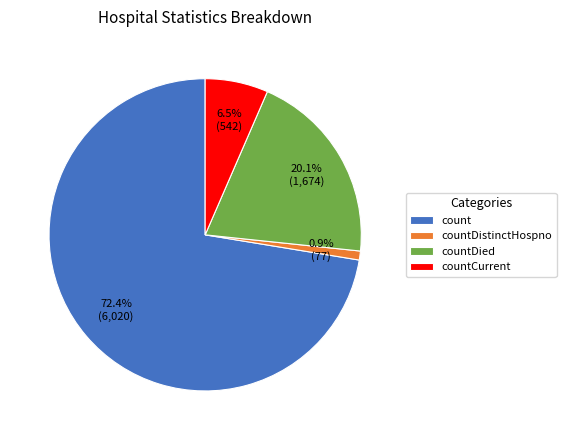

Is the sum of countCurrent and count greater than half?

Yes